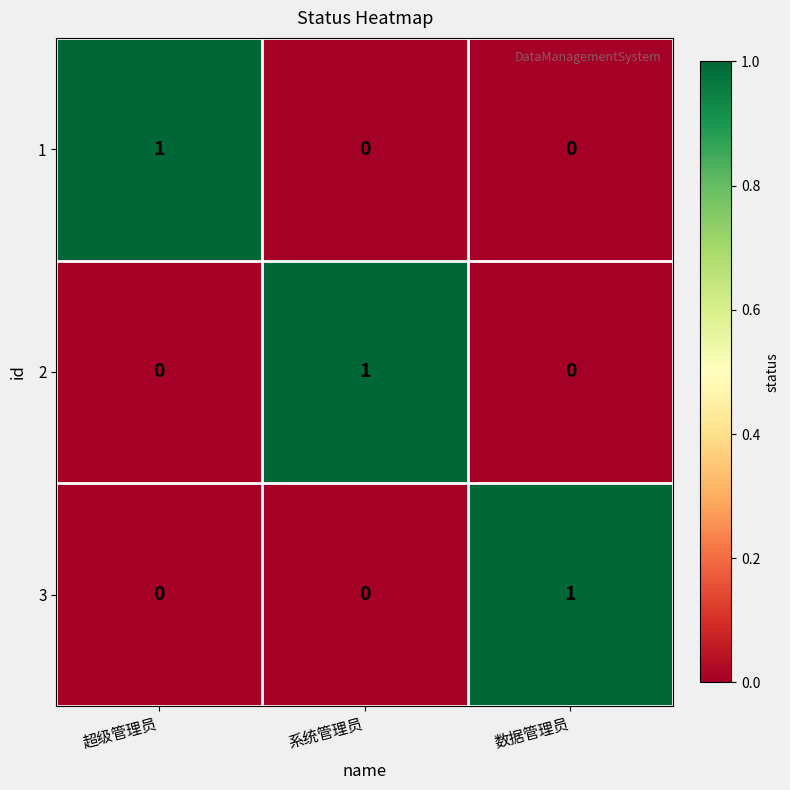

At which label does 1 reach its peak?

超级管理员